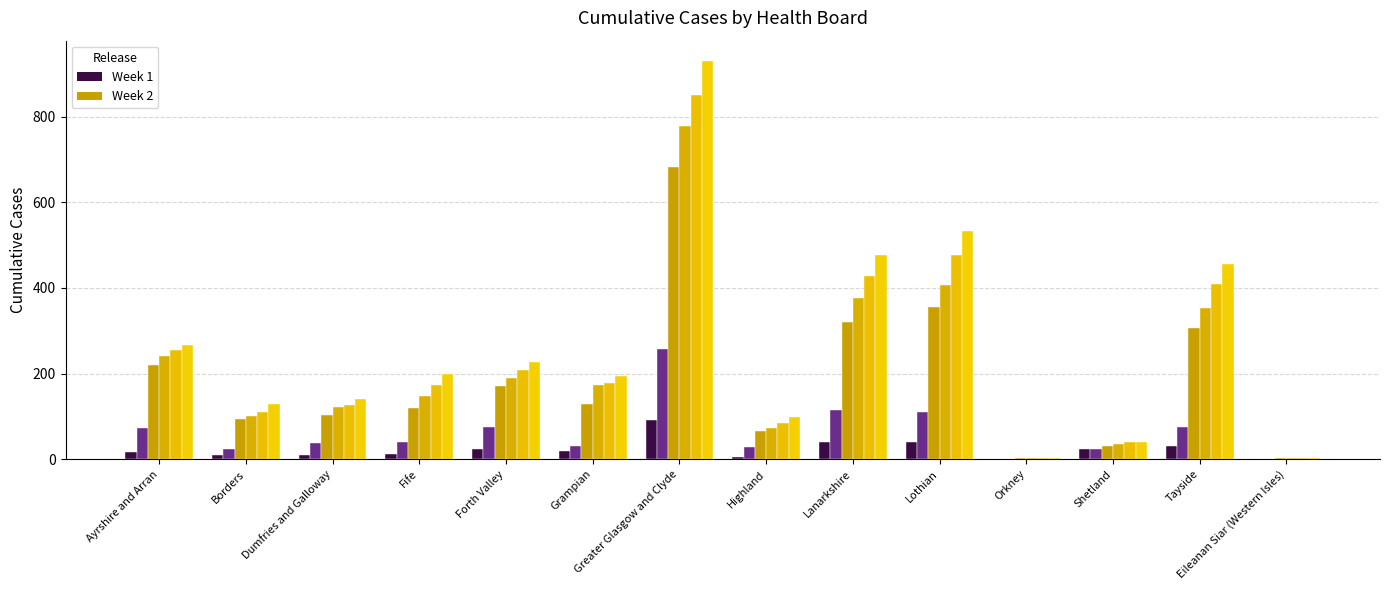

What is the difference between the highest and lowest values at Ayrshire and Arran?

251